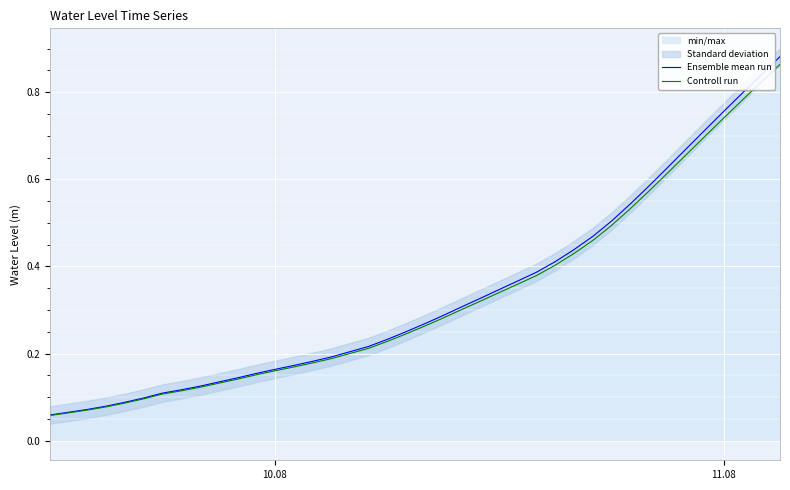

What is the difference between the maximum and second lowest values in the Ensemble mean run series?

0.8